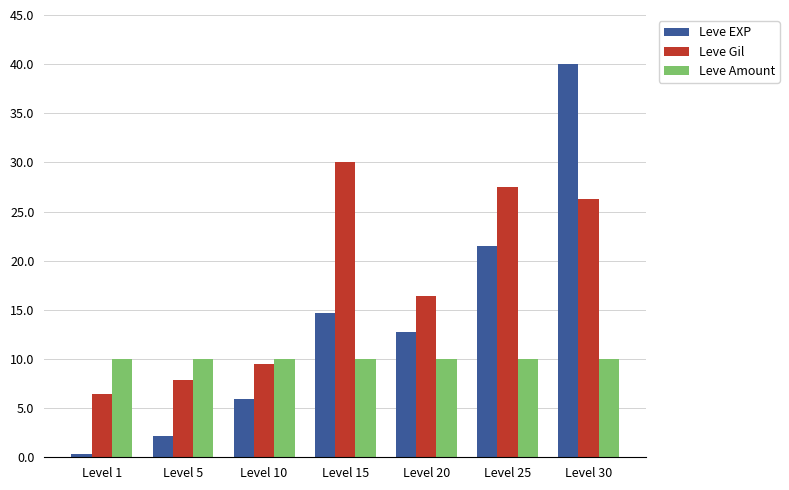

How many groups of bars are there?

7